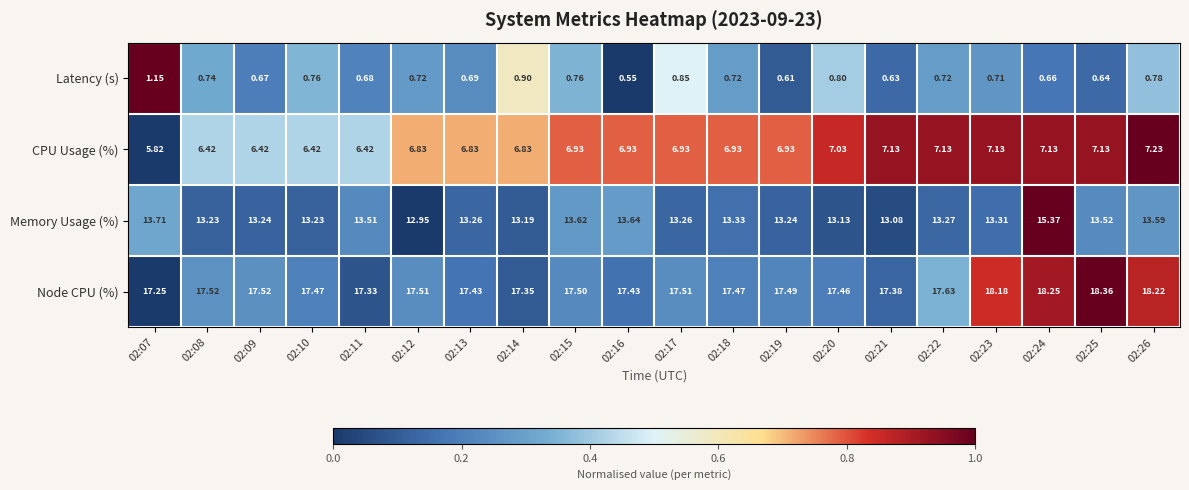

How many series are shown in this chart?

4